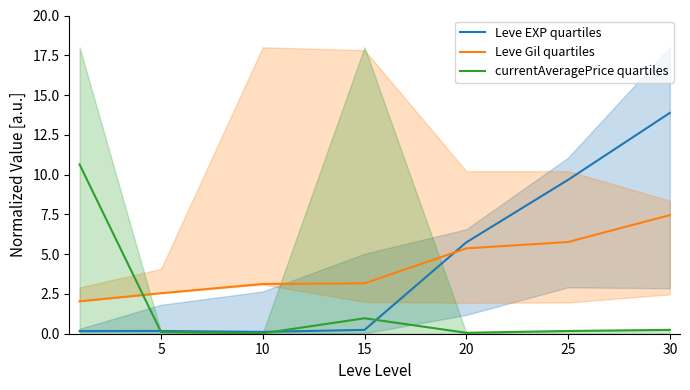

At which category does the chart reach its peak across all series?

30